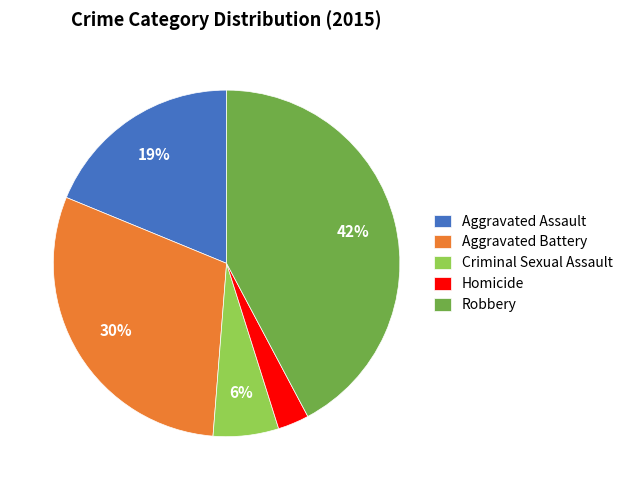

Is it true that Robbery is 32% of the pie?

False